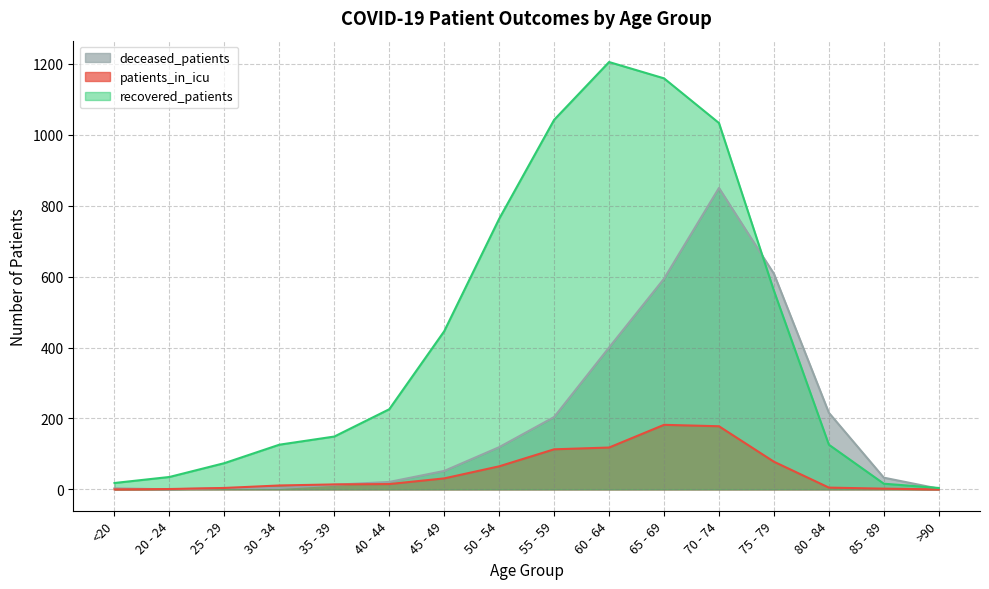

List the labels in order of patients_in_icu value, smallest first.

<20, >90, 20 - 24, 85 - 89, 25 - 29, 80 - 84, 30 - 34, 35 - 39, 40 - 44, 45 - 49, 50 - 54, 75 - 79, 55 - 59, 60 - 64, 70 - 74, 65 - 69